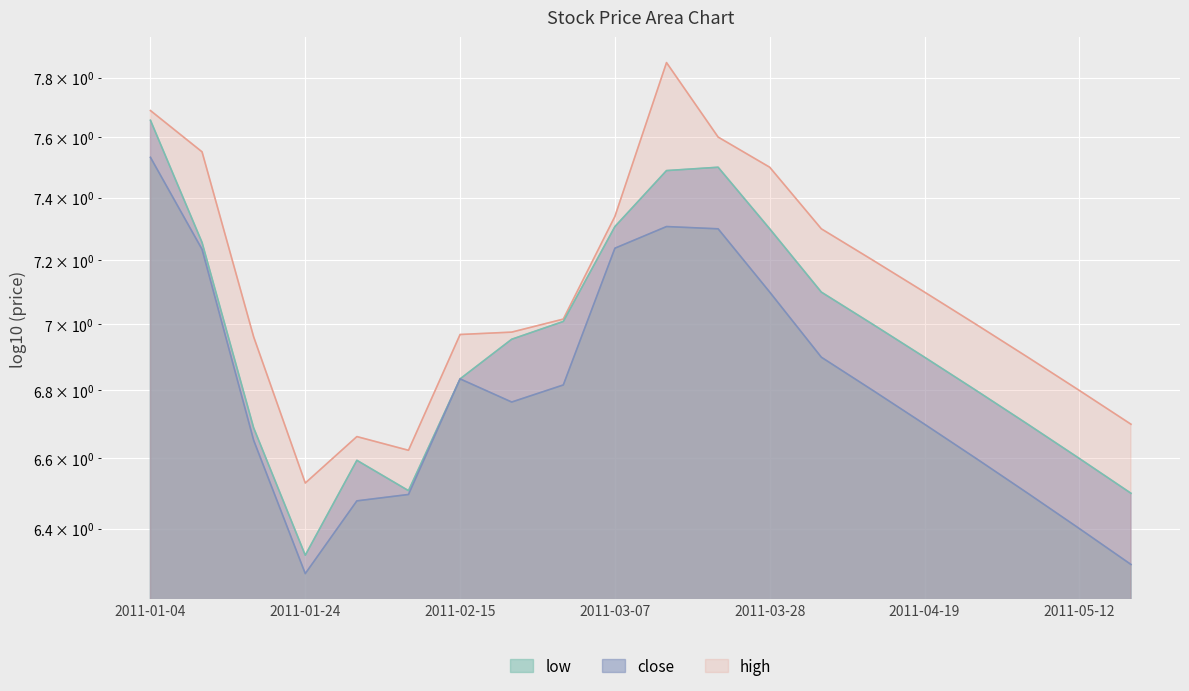

Which category has the lowest value across all series?

2011-01-24